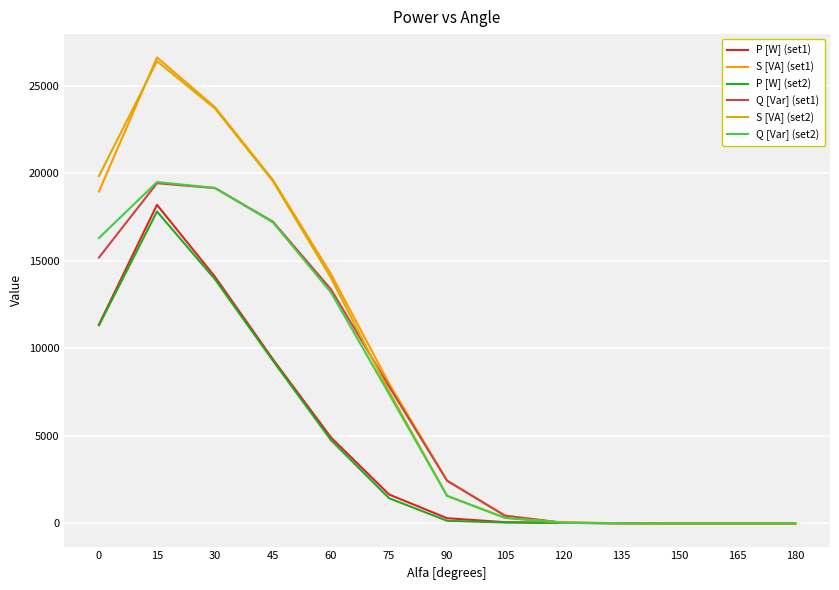

Reading left to right, what are all the values shown in this chart?

P [W] (set1): 11355.0	18196.5	14082.2	9363.2	4898.1	1645.4	290.8	62.2	23.8	6.6	0.9	0.9	0.9
S [VA] (set1): 18963.0	26620.7	23773.4	19610.4	14231.7	7987.1	2446.9	435.5	34.8	6.6	0.9	0.9	0.9
P [W] (set2): 11311.0	17815.2	13940.3	9281.5	4745.5	1432.6	142.8	45.8	22.8	7.0	0.9	0.9	0.9
Q [Var] (set1): 15187.4	19430.6	19153.8	17230.7	13362.3	7815.8	2429.6	431.1	25.4	0.0	0.0	0.0	0.0
S [VA] (set2): 19842.3	26411.0	23698.1	19536.1	14014.8	7527.0	1571.4	310.5	40.0	7.0	0.9	0.9	0.9
Q [Var] (set2): 16302.7	19497.6	19164.3	17190.5	13186.9	7389.4	1564.9	307.1	32.9	0.0	0.0	0.0	0.0